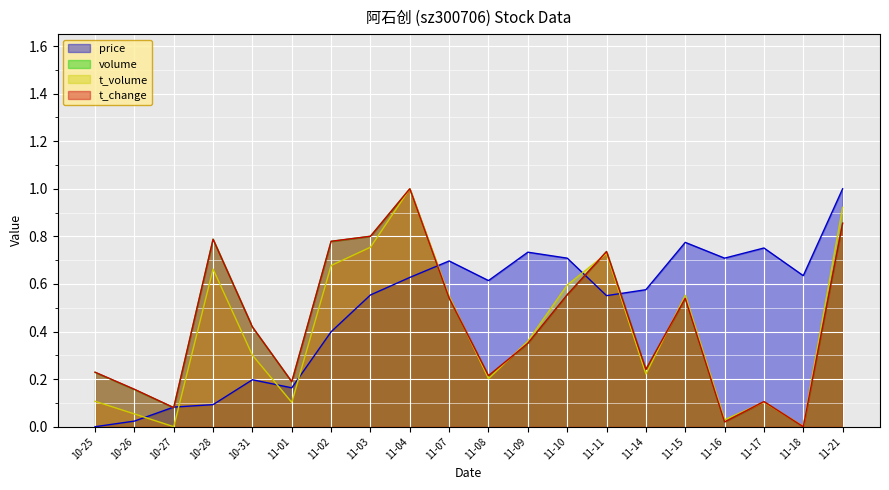

Is the value of t_volume at 11-08 greater than the value of price at 11-21?

No